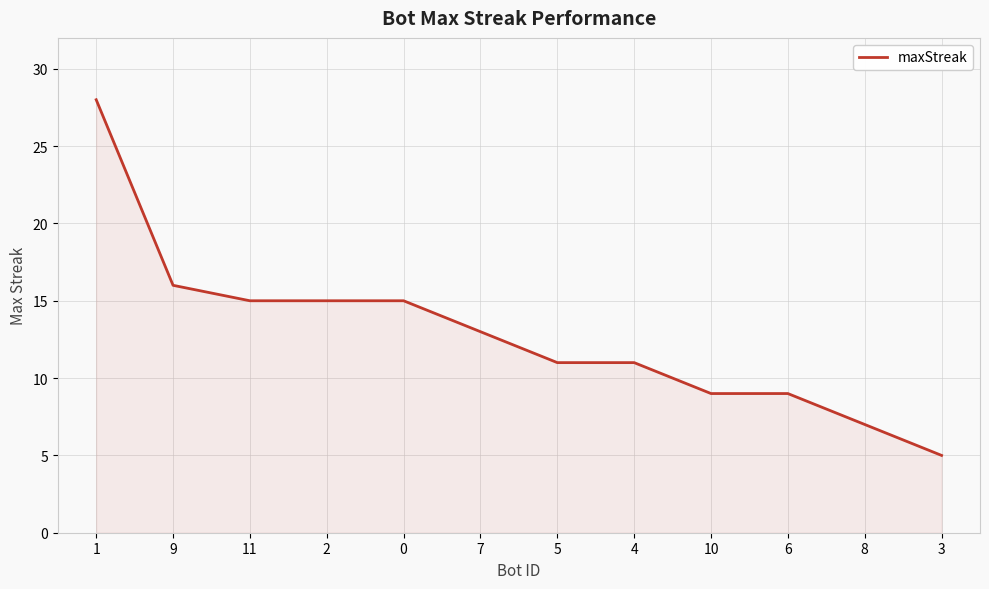

True or false: the data shows 4 at 4.

False